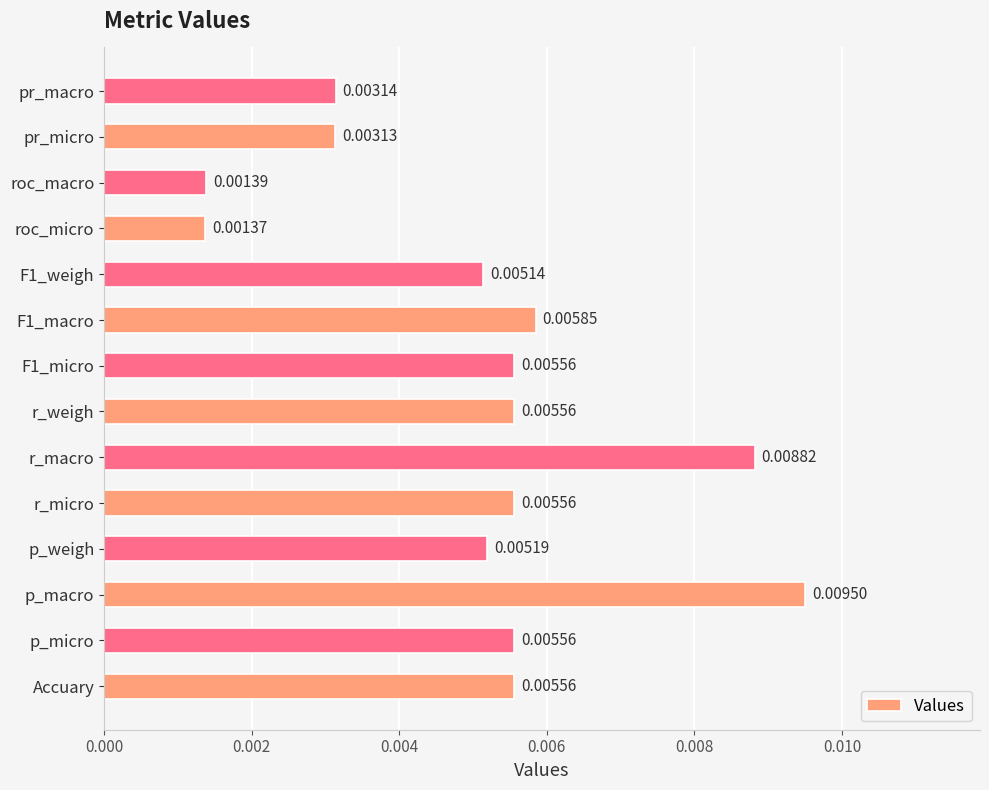

Between p_micro and p_macro, which is larger?

p_macro